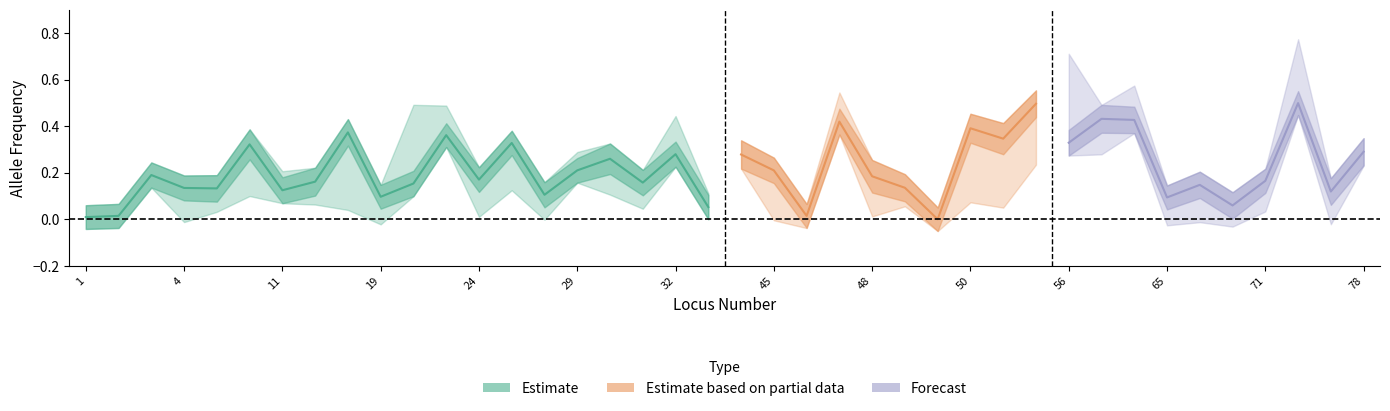

What is the value of the EFFECT_FREQ_NALLS point at the 29th from the left?

0.4